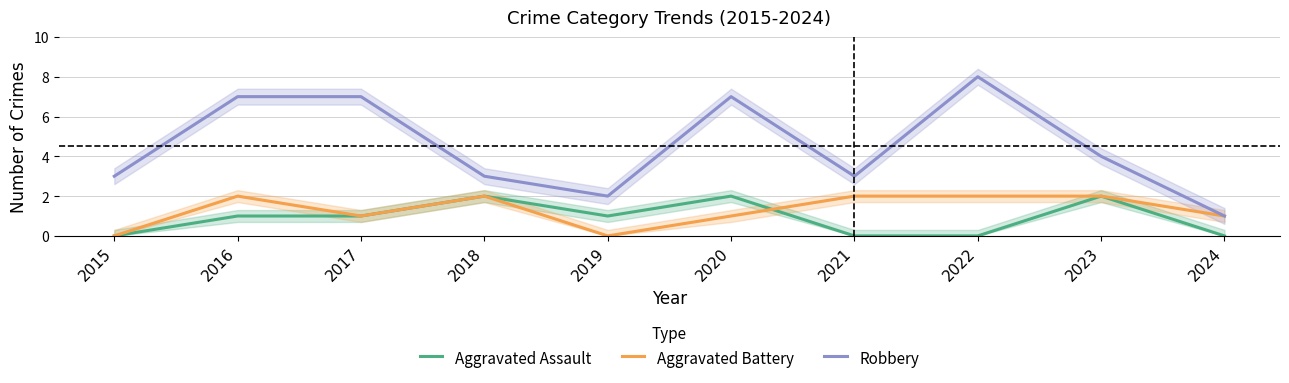

What is the difference between the highest and lowest values at 2024?

1